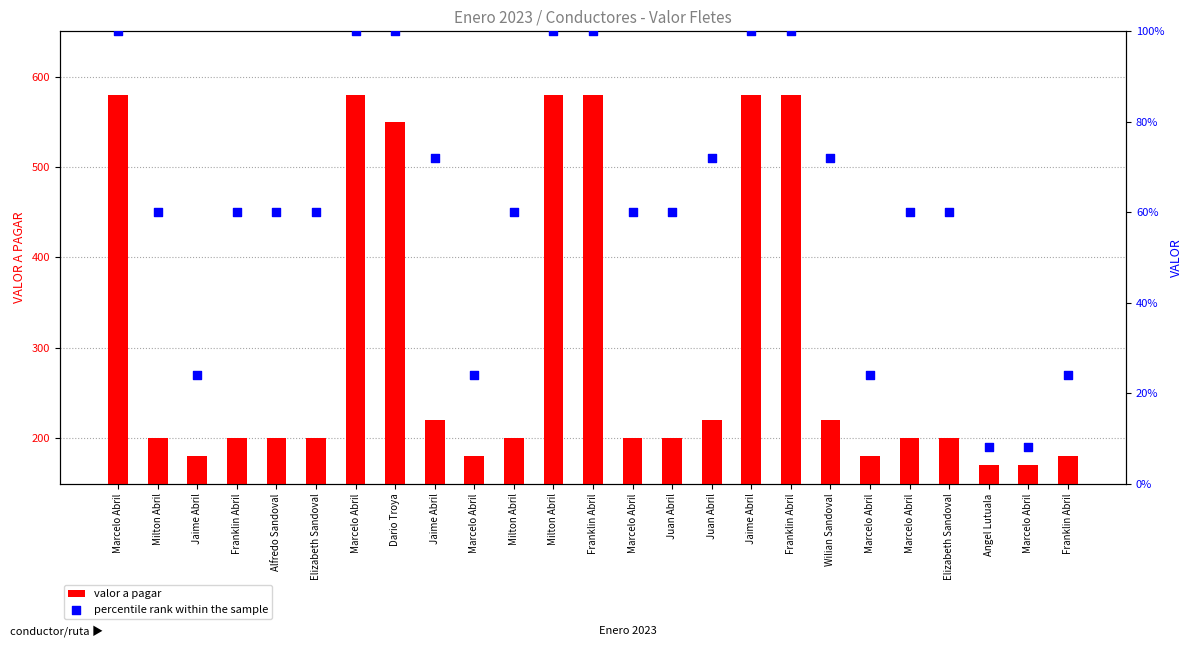

Is the value of percentile rank within the sample at Elizabeth Sandoval greater than the value of valor a pagar at Elizabeth Sandoval?

No